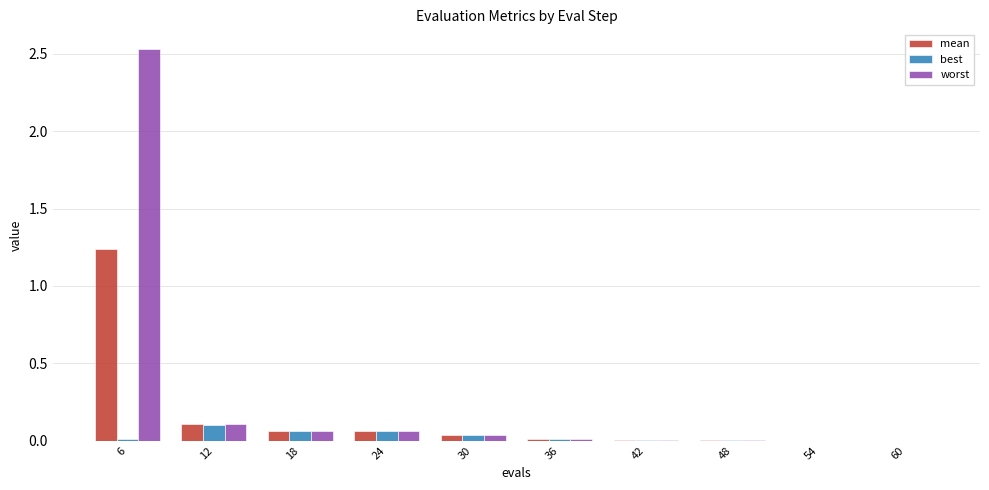

Which series changed the most between 30 and 54?

worst